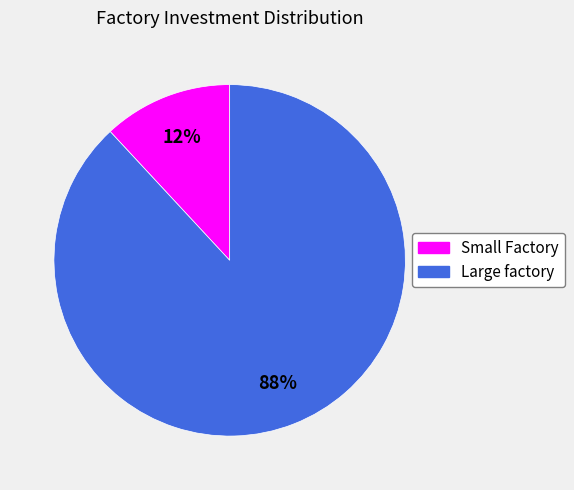

Does Large factory account for over 50% of the chart?

Yes